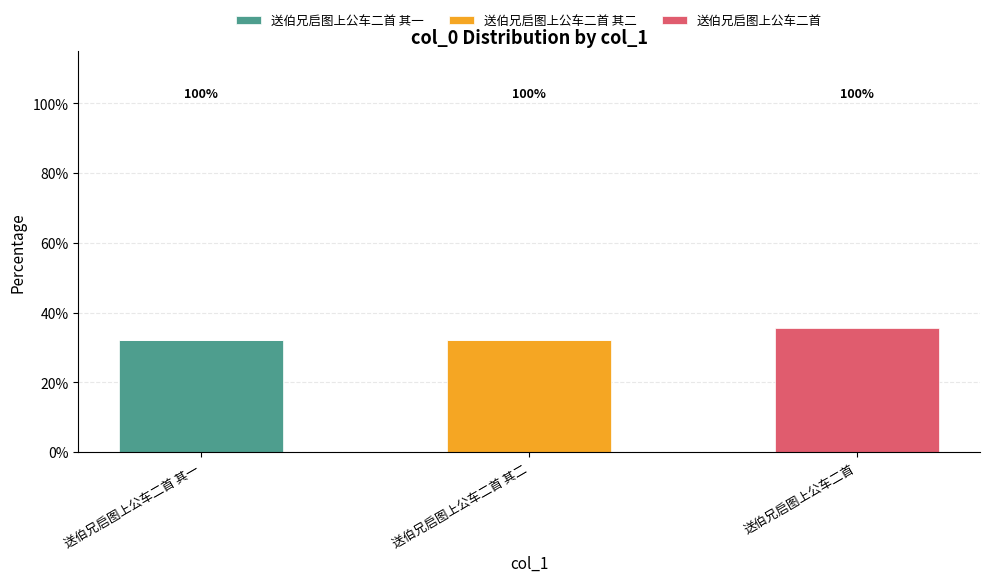

What is the total value across all series at 送伯兄启图上公车二首 其二?

32.2